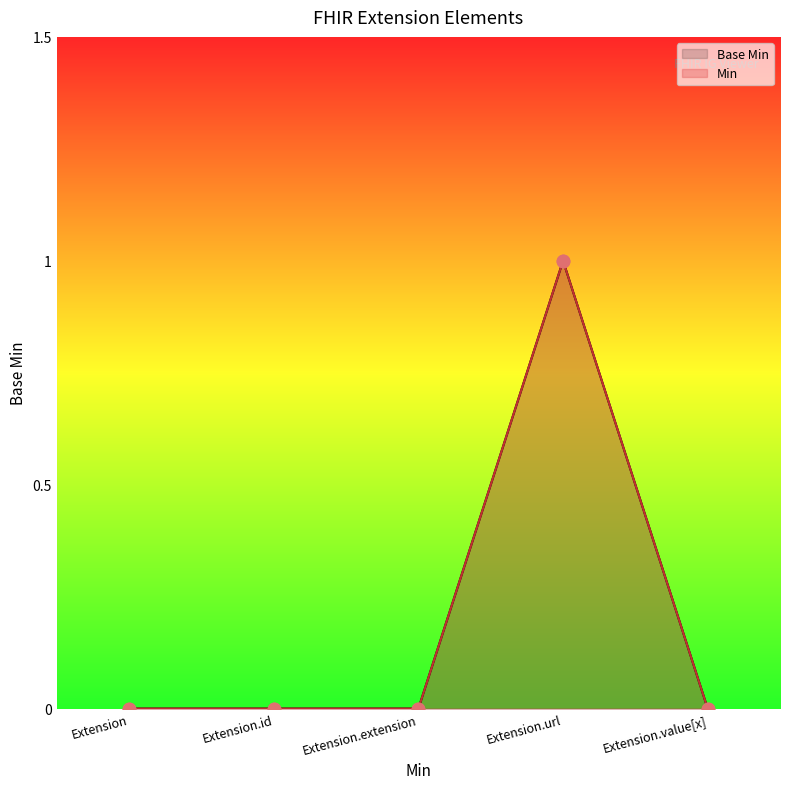

Which series reaches the minimum Y coordinate?

Base Min